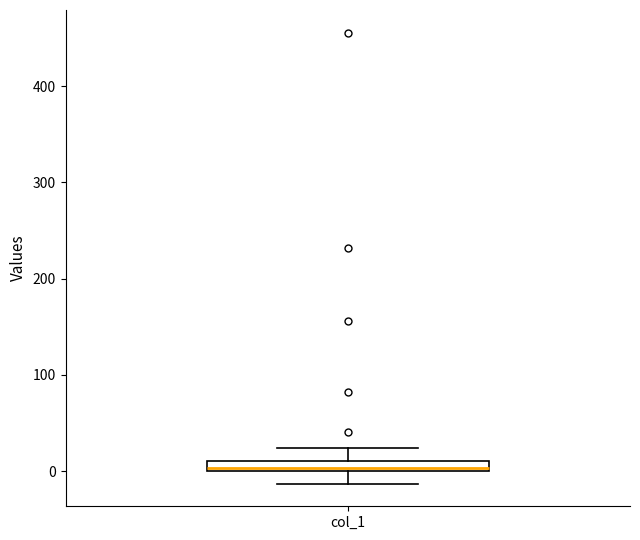

Where does the lower whisker of the box for col_1 end on the y-axis? The values are not printed on the chart, so give them approximately, as read against the axis.

-10